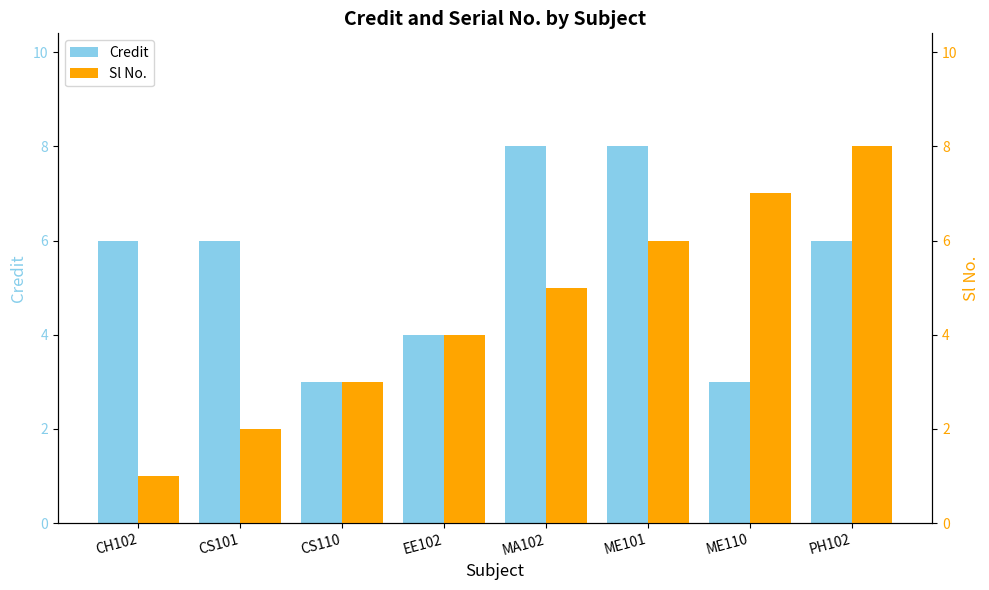

List the labels in order of Credit value, largest first.

MA102, ME101, CH102, CS101, PH102, EE102, CS110, ME110